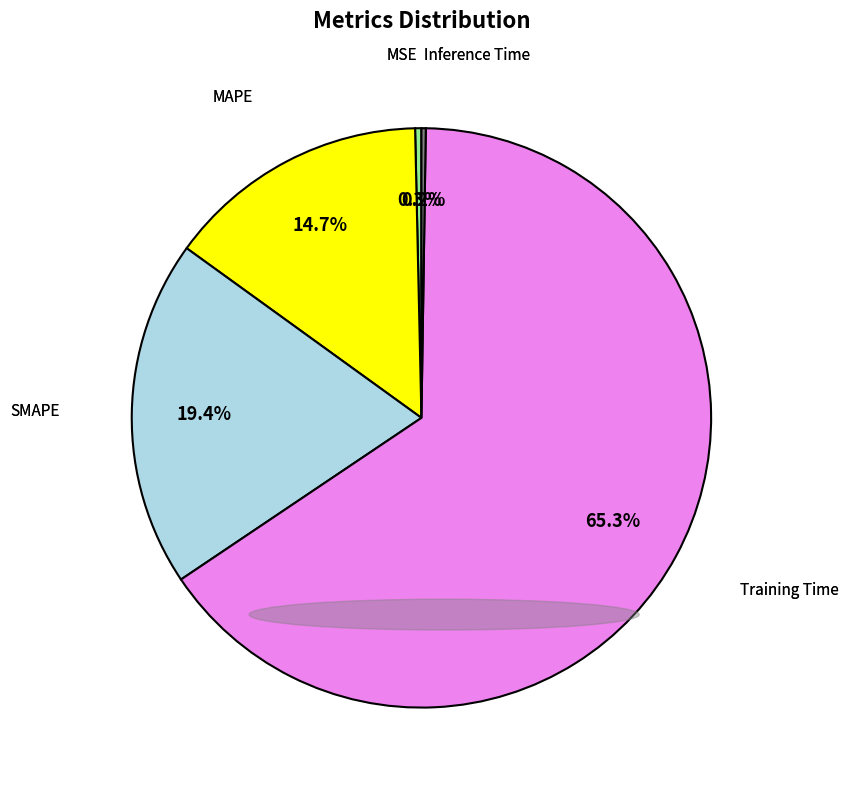

Is there any slice that represents more than half of the pie?

Yes